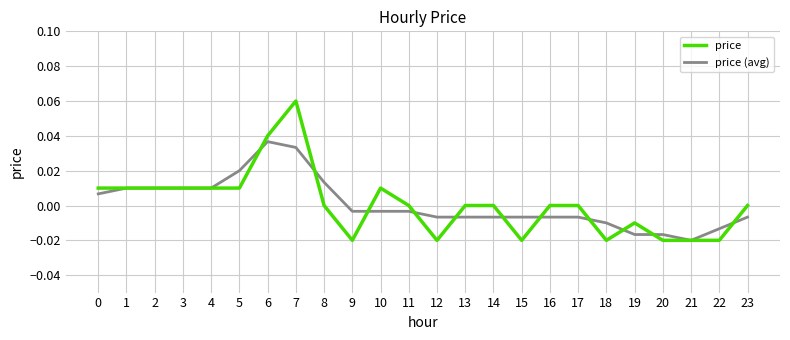

The price (avg) series shows -0.0 at 19. True or false?

True